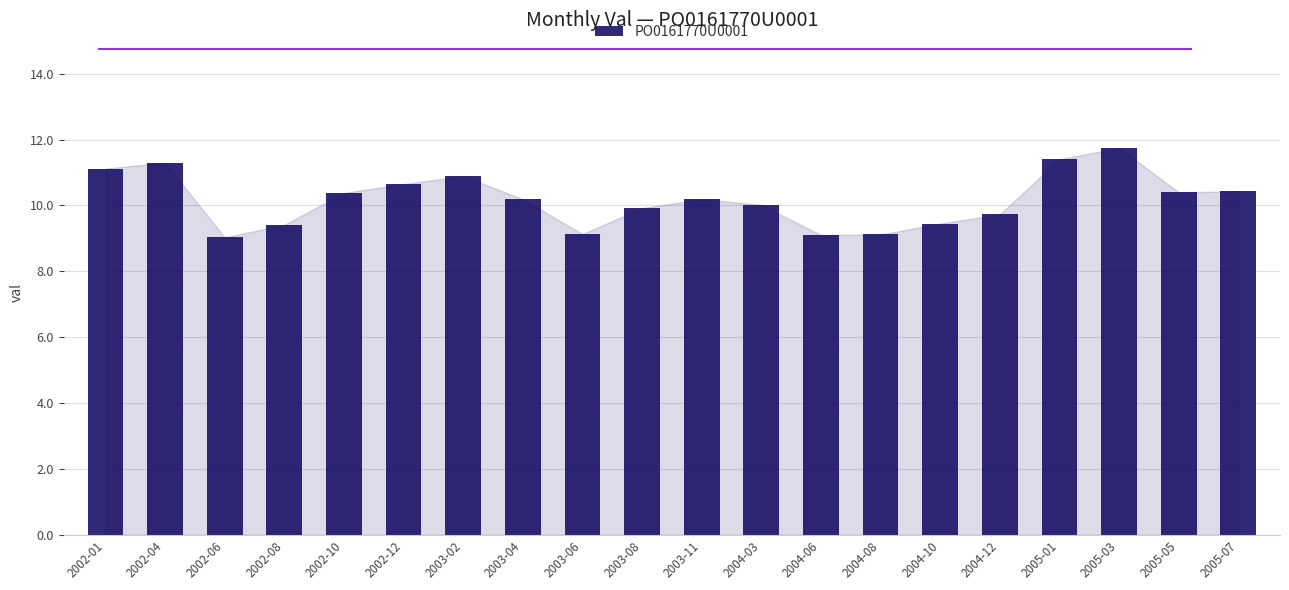

True or false: the data shows 10.2 at 2003-11.

True